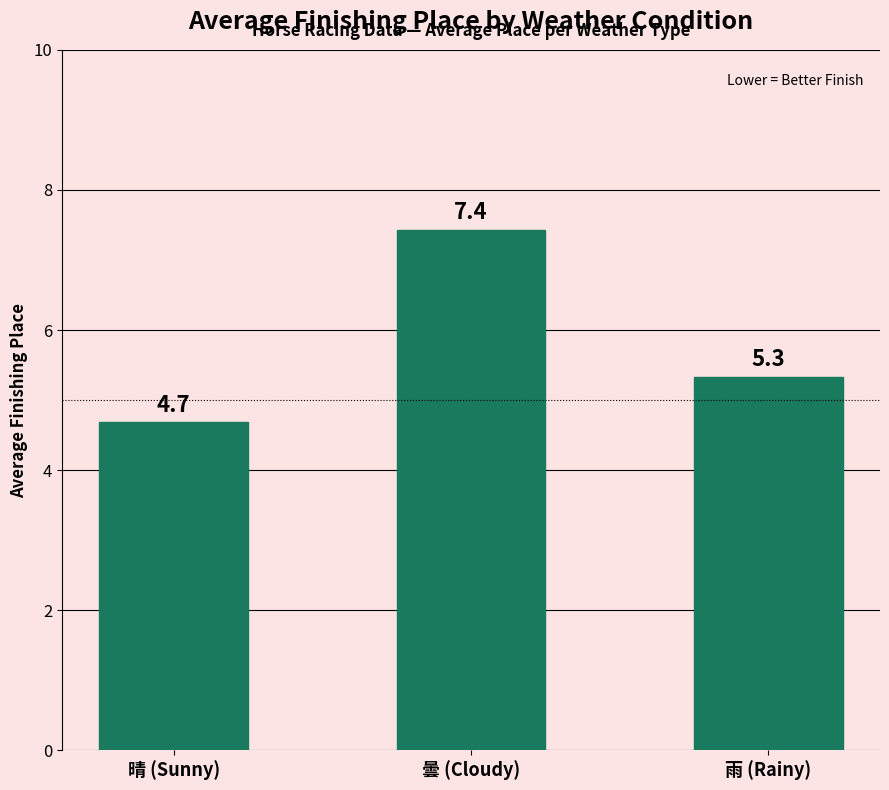

What is the sum of all values?

17.4